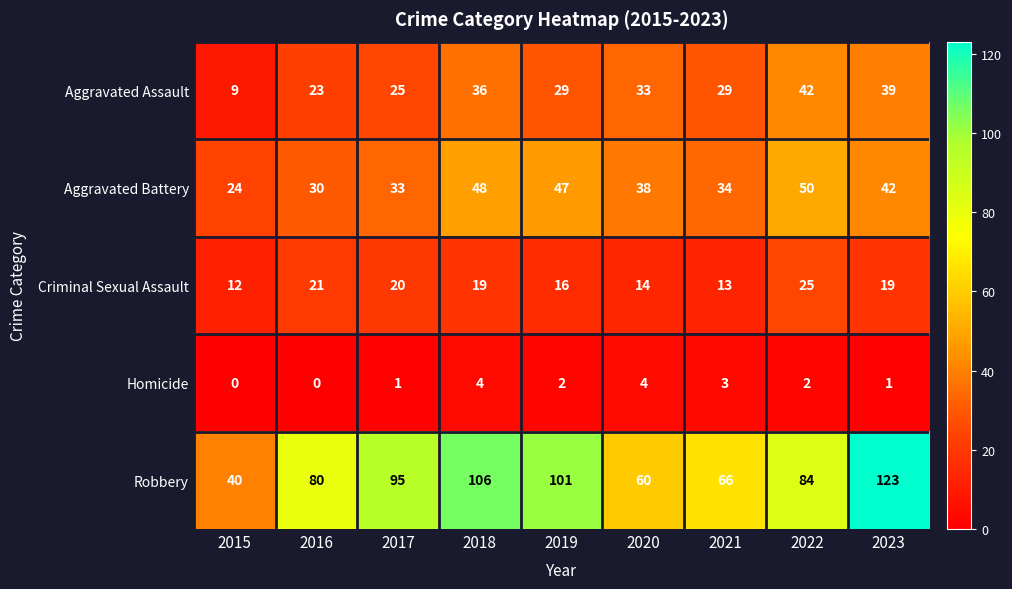

What is the sum of the Aggravated Battery values at 2018 and 2015?

72